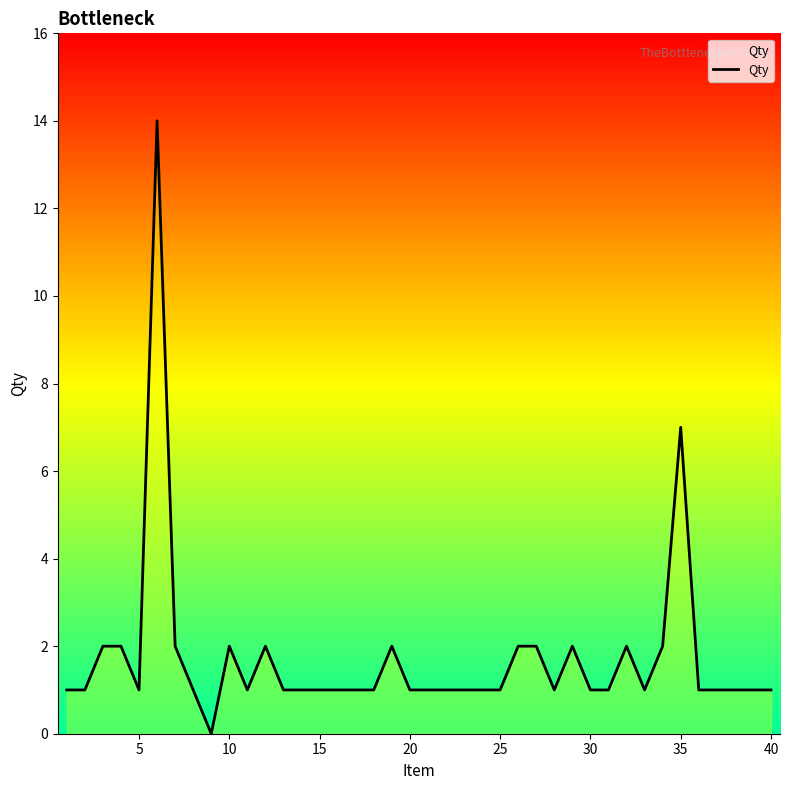

What is the greatest value displayed?

14